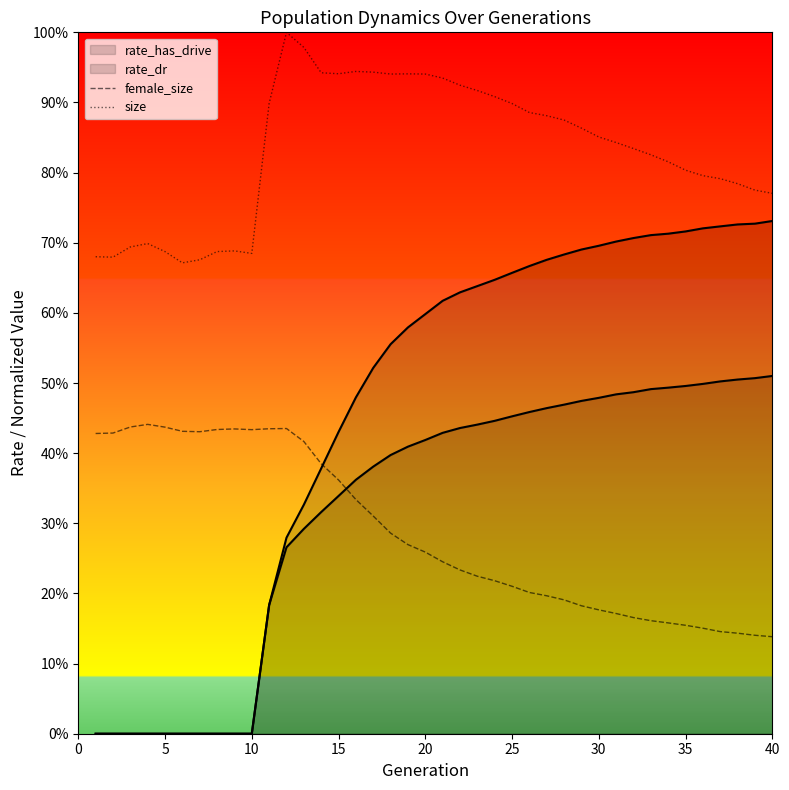

Which series has the largest total across all categories?

size